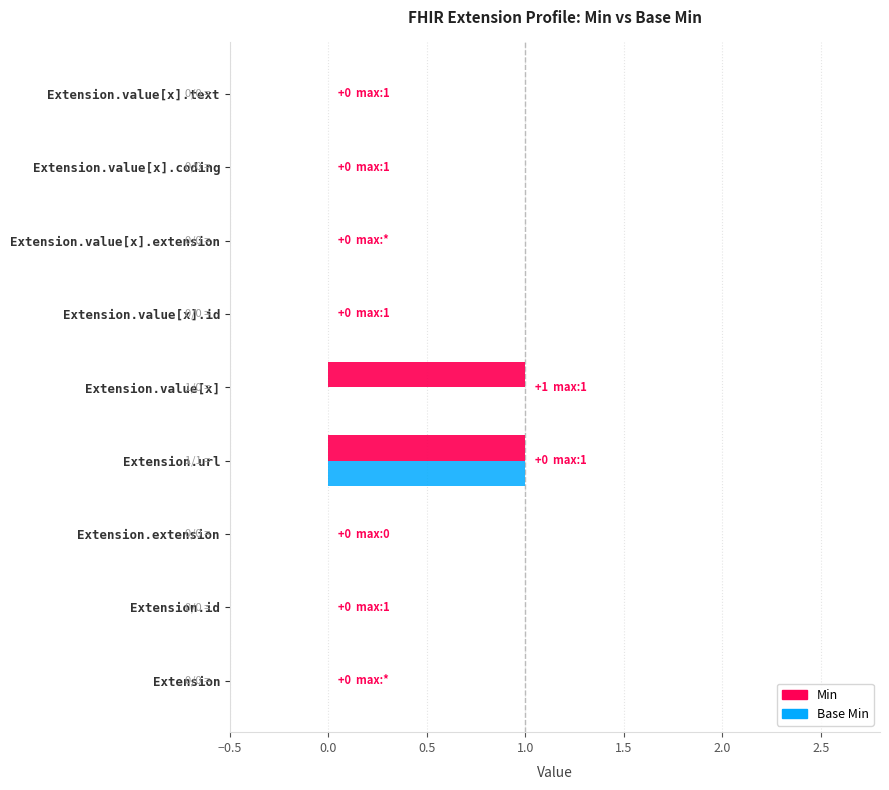

True or false: Base Min has a value of -1 at Extension.id.

False